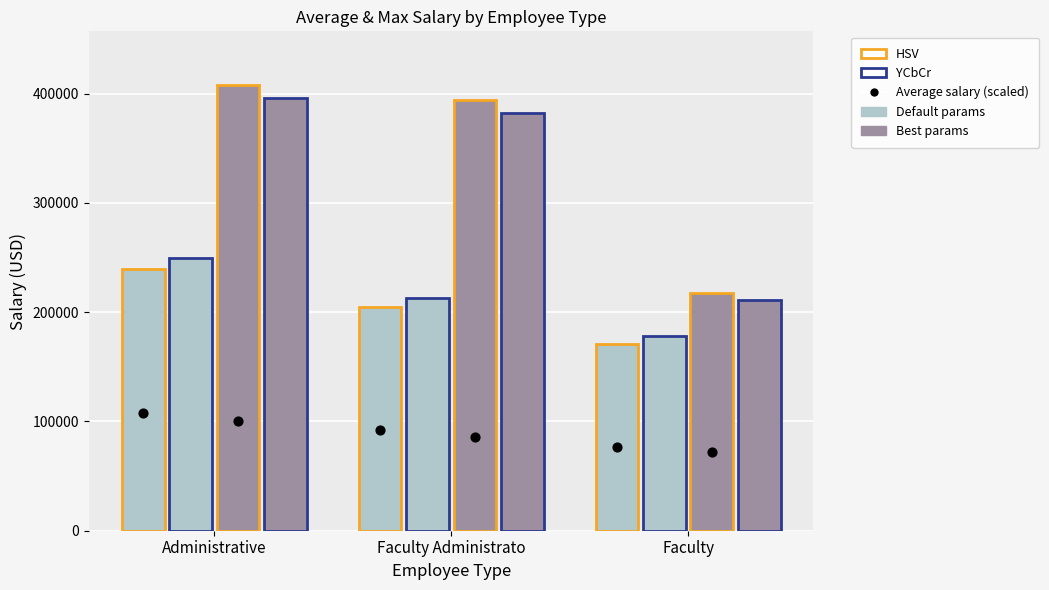

Is the value of Default params (HSV) at Faculty greater than the value of Default params (YCbCr) at Administrative?

No